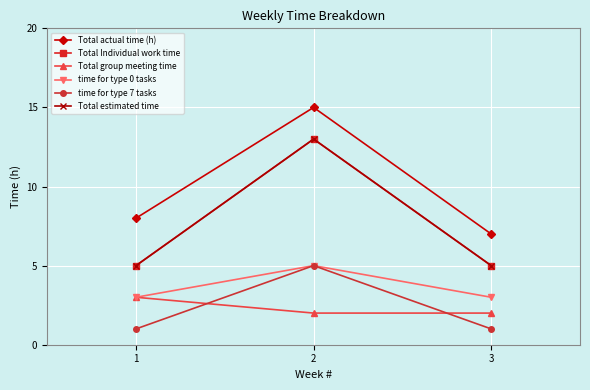

Is this an area chart (filled region under the line)?

No